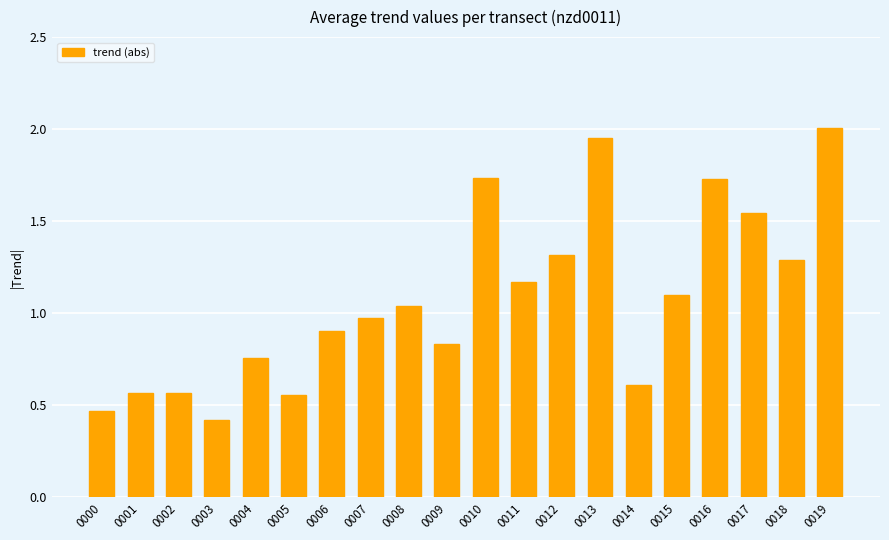

At which category does the chart reach its minimum across all series?

0003